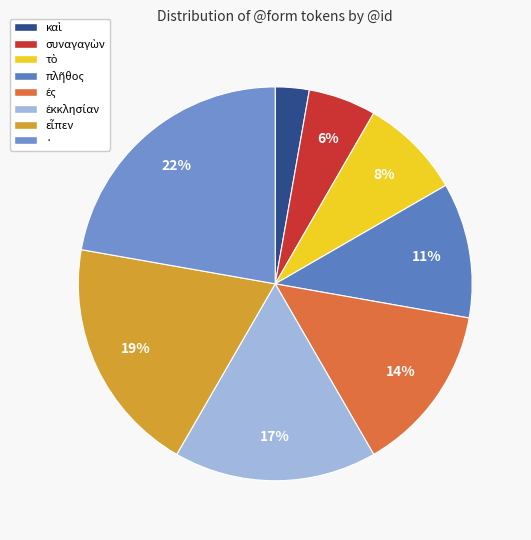

How many segments does this pie chart have?

8